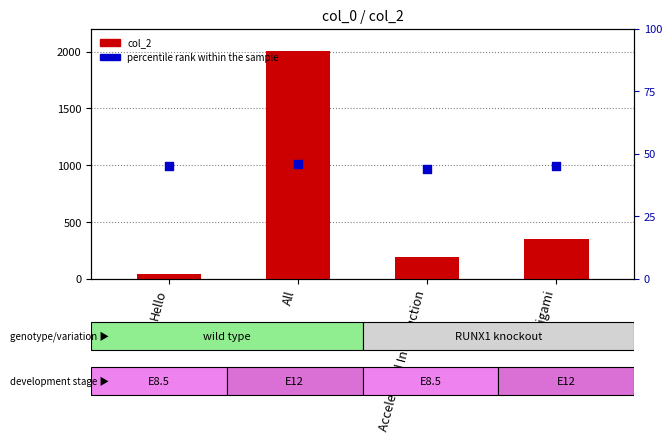

At how many categories does at least one series exceed 1422?

1